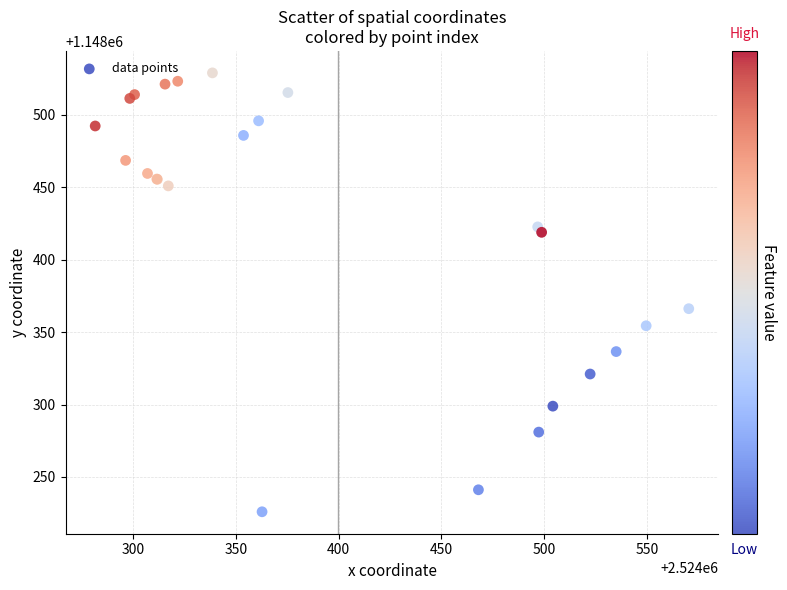

What Y value in the scatter plot is closest to 1148377?

1148366.2